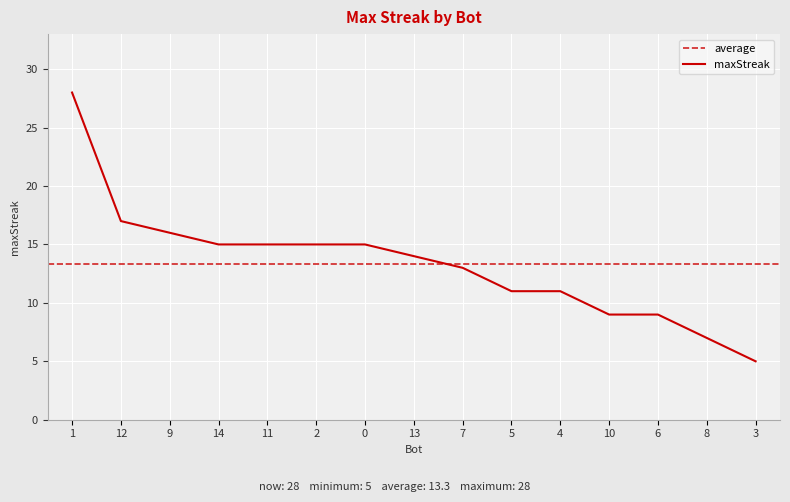

True or false: the data has more than 0 interior local peaks.

False